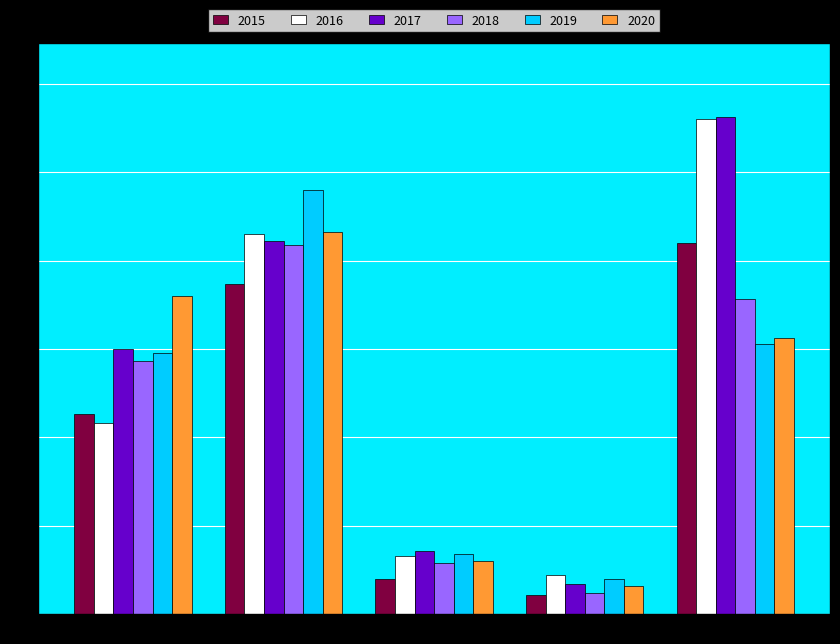

How many series are shown in this chart?

6